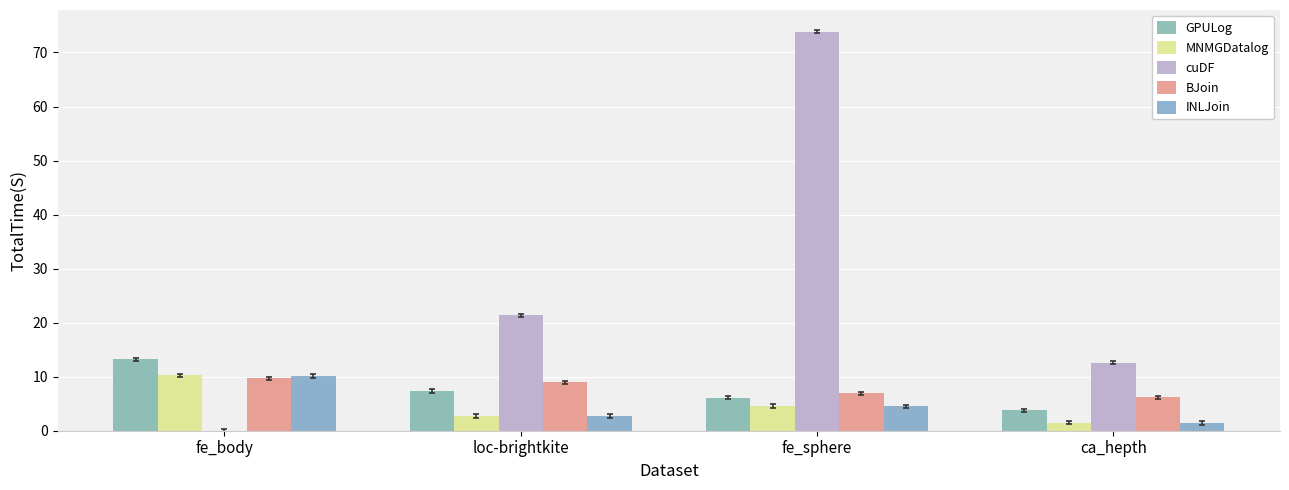

What is the highest value of the BJoin series?

9.7